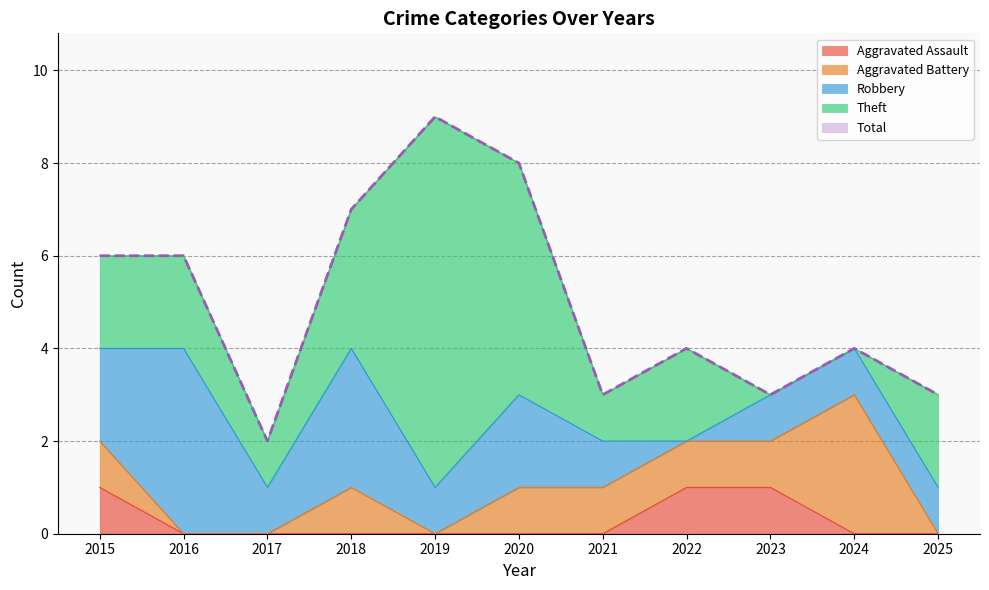

How many lines are shown in the chart?

5